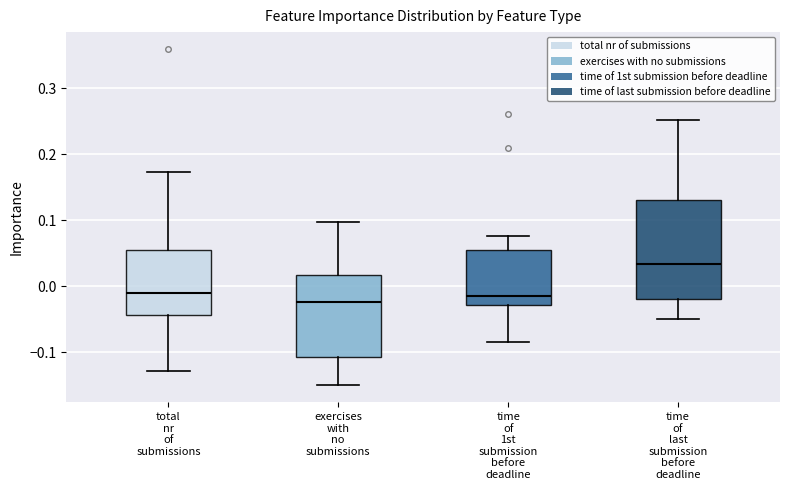

Reading left to right, read every box against the y-axis: the position of its median line, the range the box covers, and the ends of its whiskers. The values are not printed on the chart, so give them approximately, as read against the axis.

total nr of submissions: median -0.01, box -0.04 to 0.05, whiskers -0.13 to 0.17
exercises with no submissions: median -0.02, box -0.11 to 0.02, whiskers -0.15 to 0.10
time of 1st submission before deadline: median -0.01, box -0.03 to 0.06, whiskers -0.08 to 0.08
time of last submission before deadline: median 0.03, box -0.02 to 0.13, whiskers -0.05 to 0.25